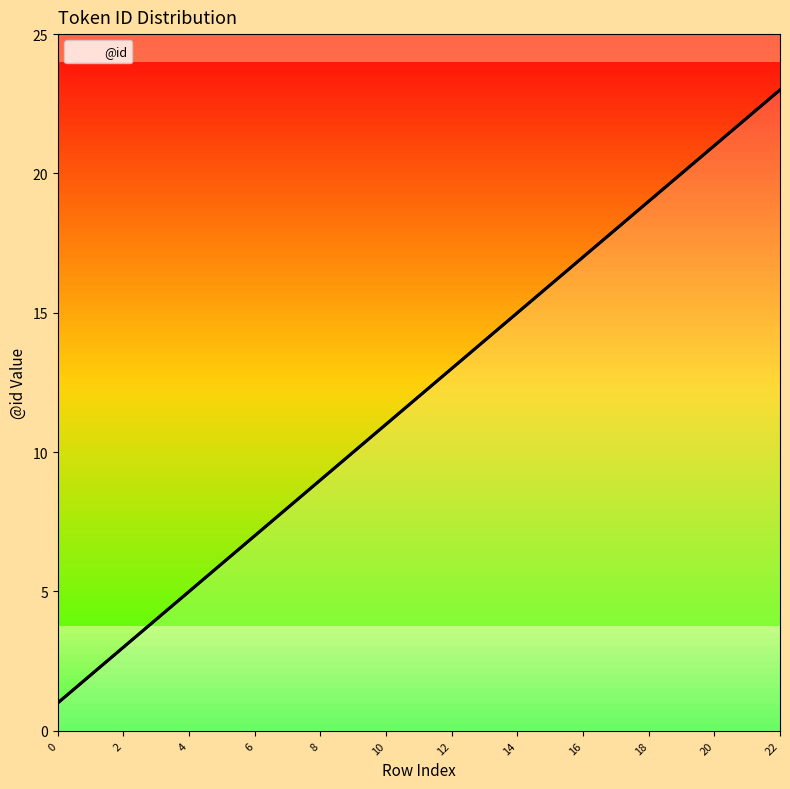

How many values exceed 12?

11